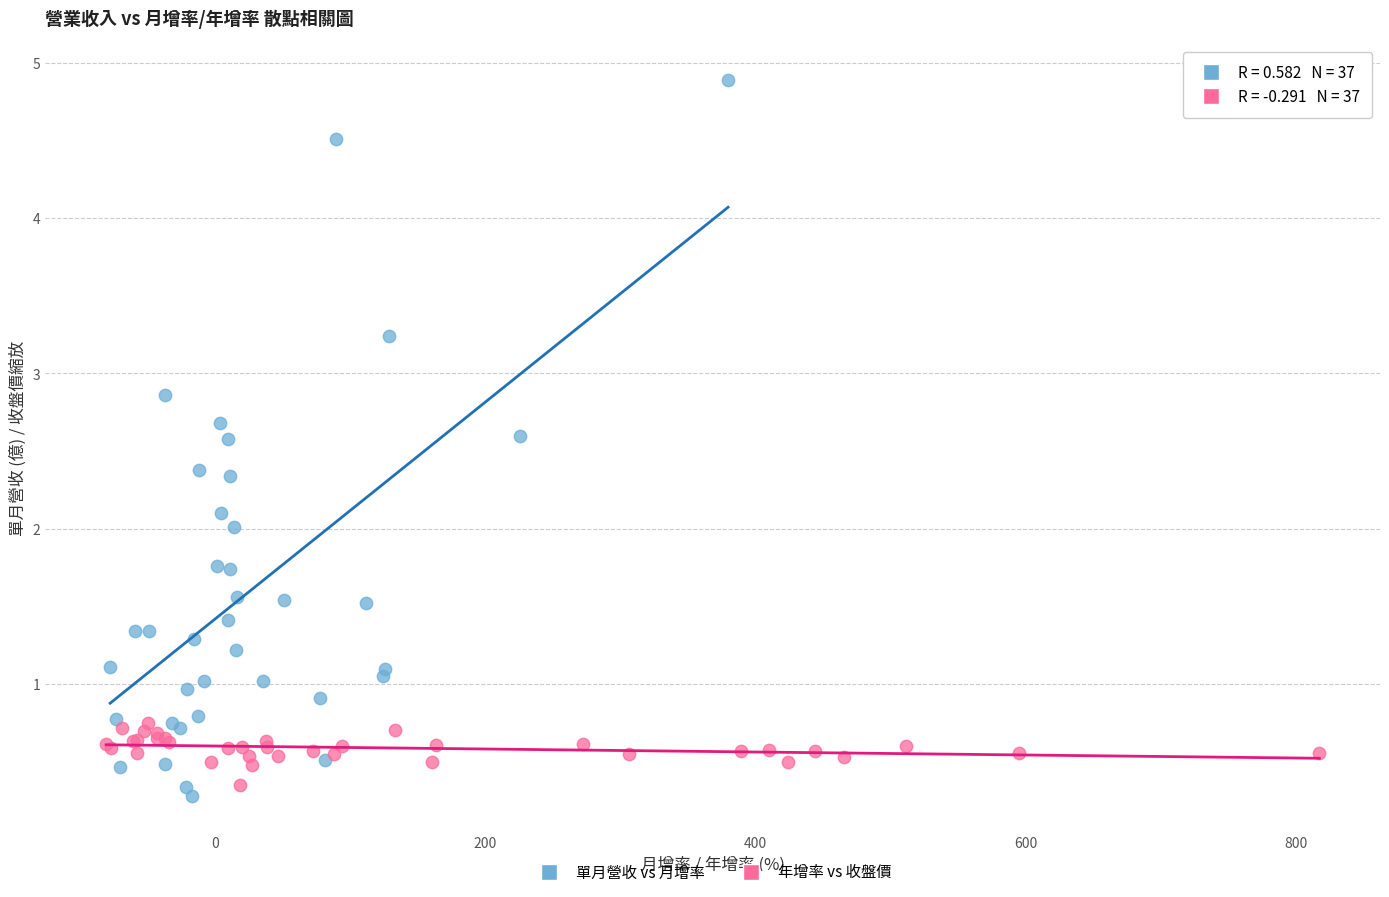

What are all the series names shown in the legend?

單月營收 vs 月增率, 年增率 vs 收盤價